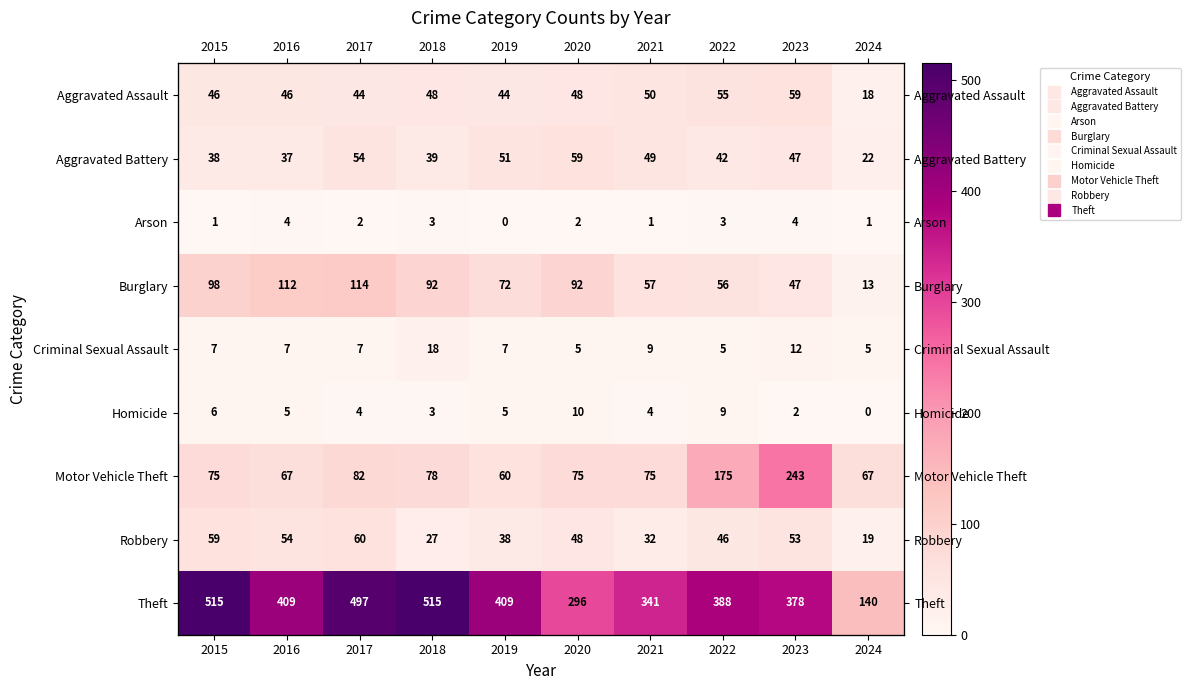

List the series in order of their peak value, lowest first.

Arson, Homicide, Criminal Sexual Assault, Aggravated Assault, Aggravated Battery, Robbery, Burglary, Motor Vehicle Theft, Theft